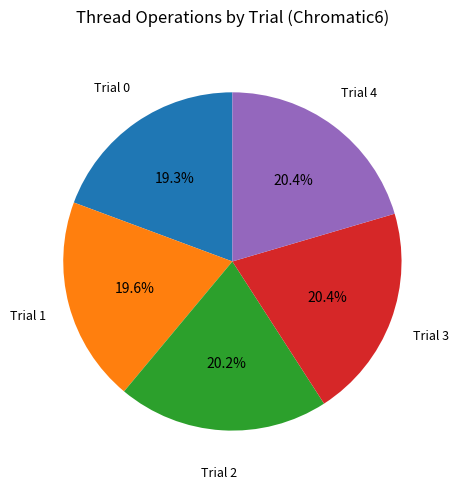

What percentage is the Trial 0 slice, to the nearest percent?

19%